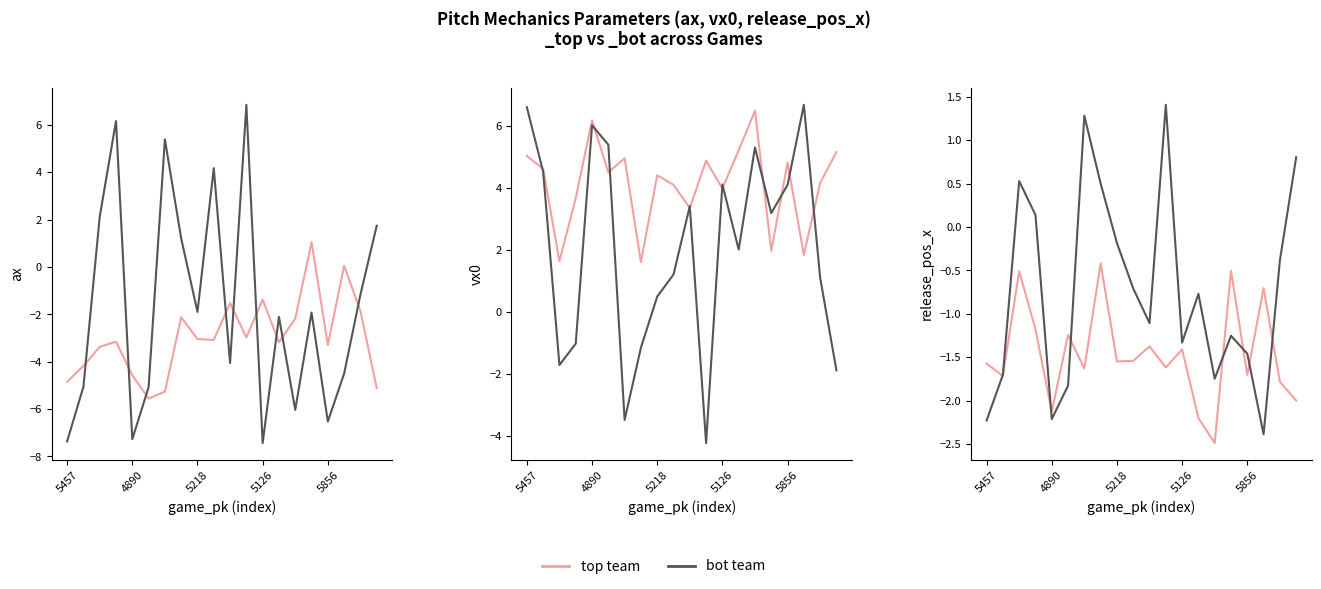

Which series has the largest total across all categories?

vx0_top